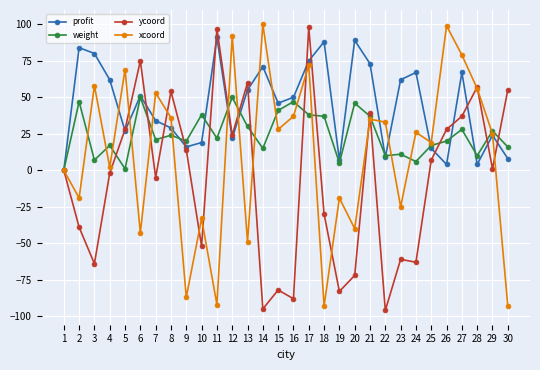

What is the average value of the ycoord series?

-5